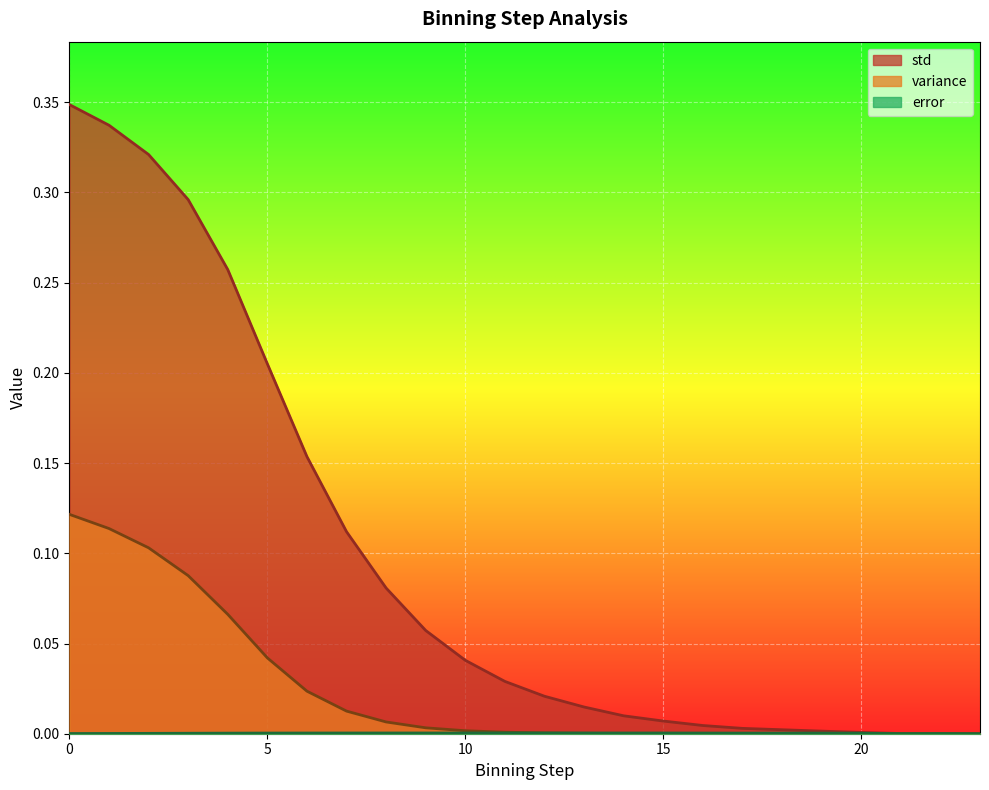

Reading left to right, list all the values displayed in this chart.

variance: 0=0.1	1=0.1	2=0.1	3=0.1	4=0.1	5=0.0	6=0.0	7=0.0	8=0.0	9=0.0	10=0.0	11=0.0	12=0.0	13=0.0	14=0.0	15=0.0	16=0.0	17=0.0	18=0.0	19=0.0	20=0.0	21=0.0	22=0.0	23=0.0
std: 0=0.3	1=0.3	2=0.3	3=0.3	4=0.3	5=0.2	6=0.2	7=0.1	8=0.1	9=0.1	10=0.0	11=0.0	12=0.0	13=0.0	14=0.0	15=0.0	16=0.0	17=0.0	18=0.0	19=0.0	20=0.0	21=0.0	22=0.0	23=0.0
error: 0=0.0	1=0.0	2=0.0	3=0.0	4=0.0	5=0.0	6=0.0	7=0.0	8=0.0	9=0.0	10=0.0	11=0.0	12=0.0	13=0.0	14=0.0	15=0.0	16=0.0	17=0.0	18=0.0	19=0.0	20=0.0	21=0.0	22=0.0	23=0.0